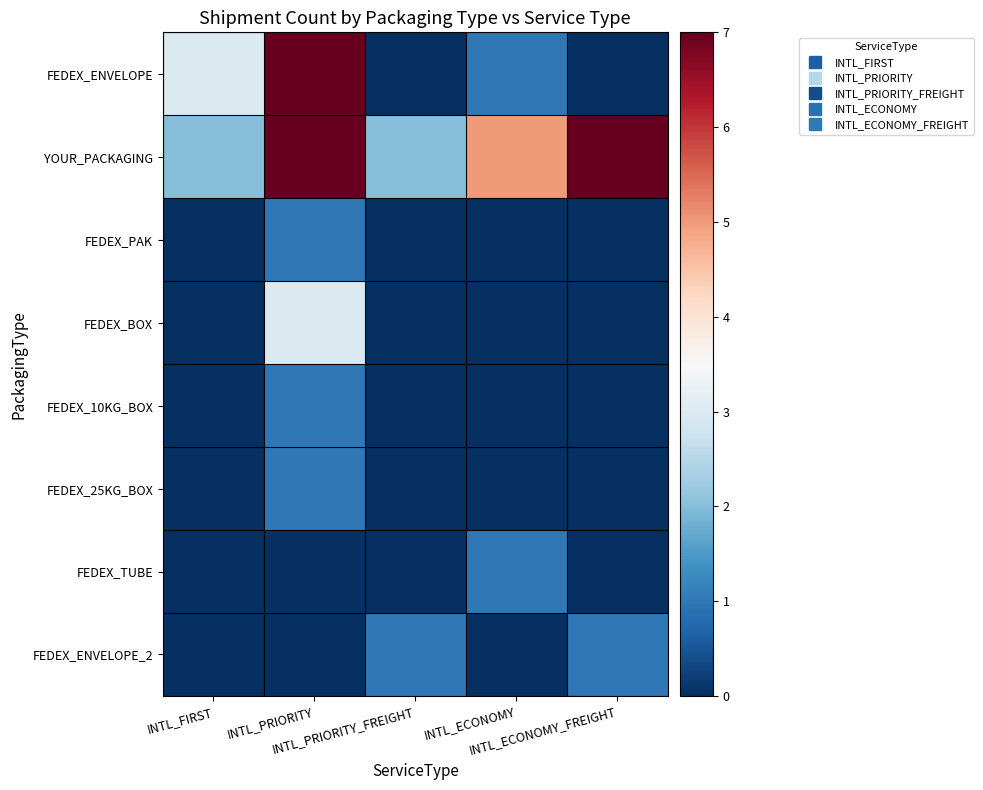

What is the total value across all series at INTL_PRIORITY_FREIGHT?

3